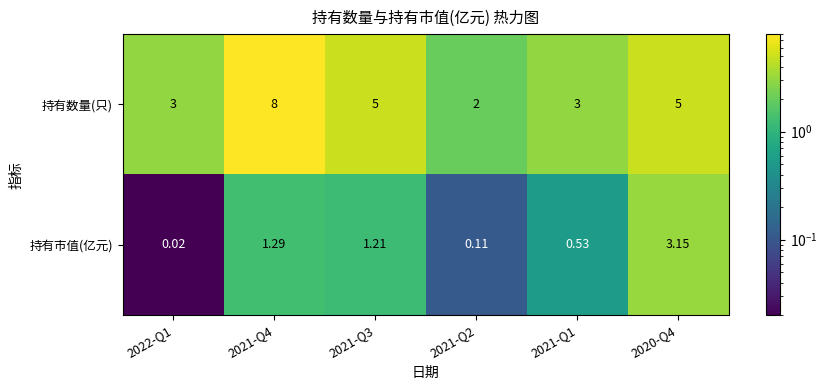

Which series has the widest spread of values?

持有数量(只)